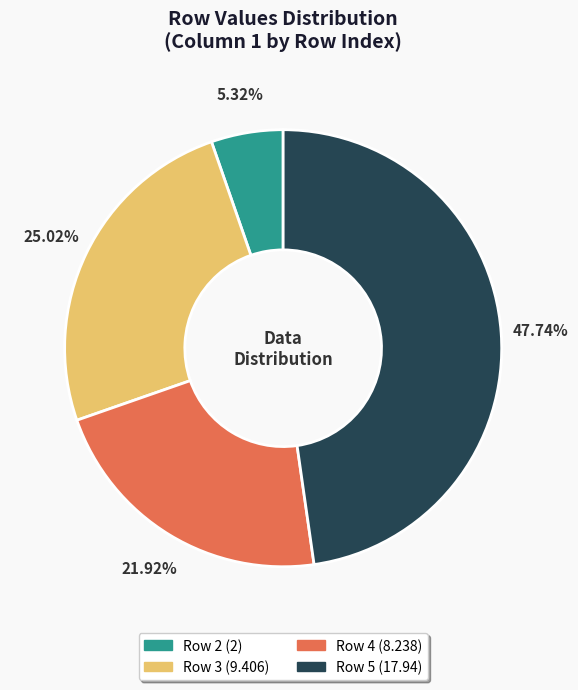

To the nearest percent, what portion does Row 5 represent?

48%